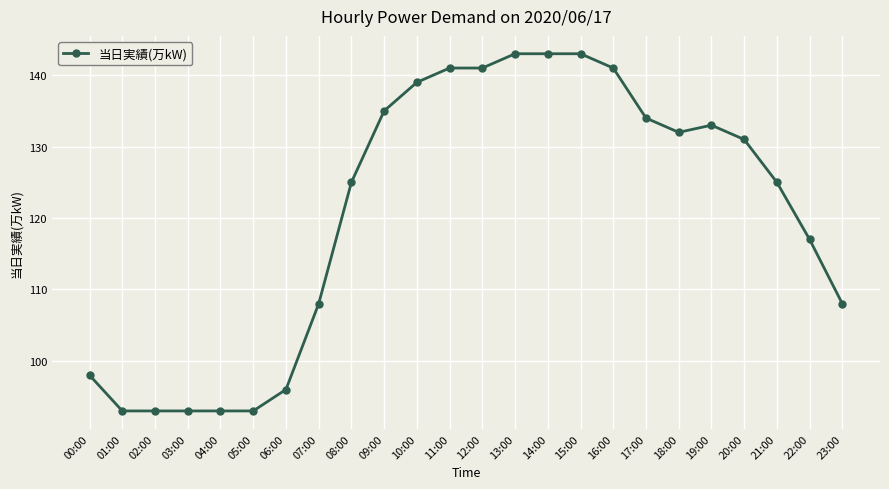

What is the greatest value displayed?

143